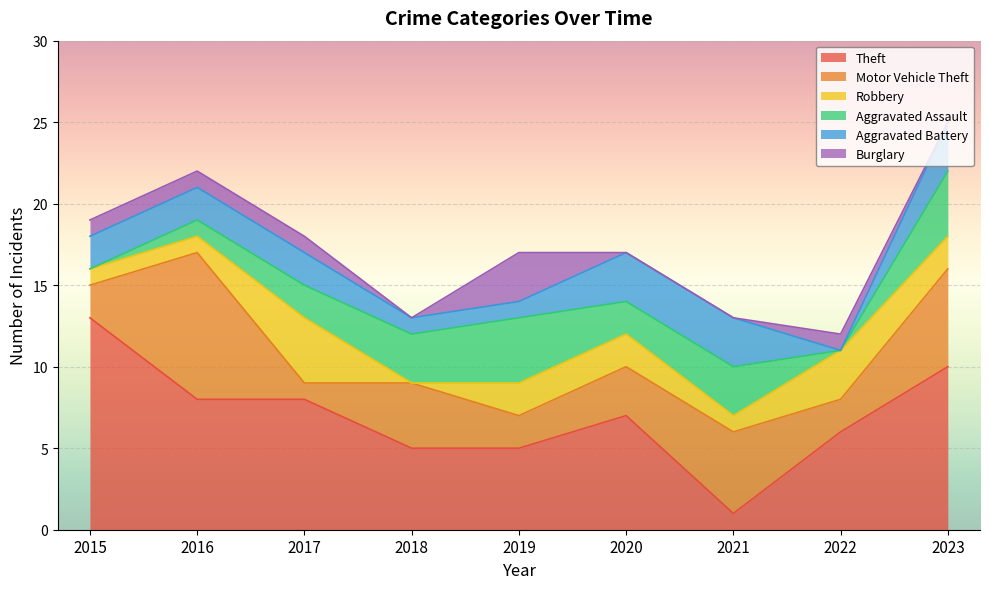

What is the value of the Aggravated Battery point at the 7th from the left?

3